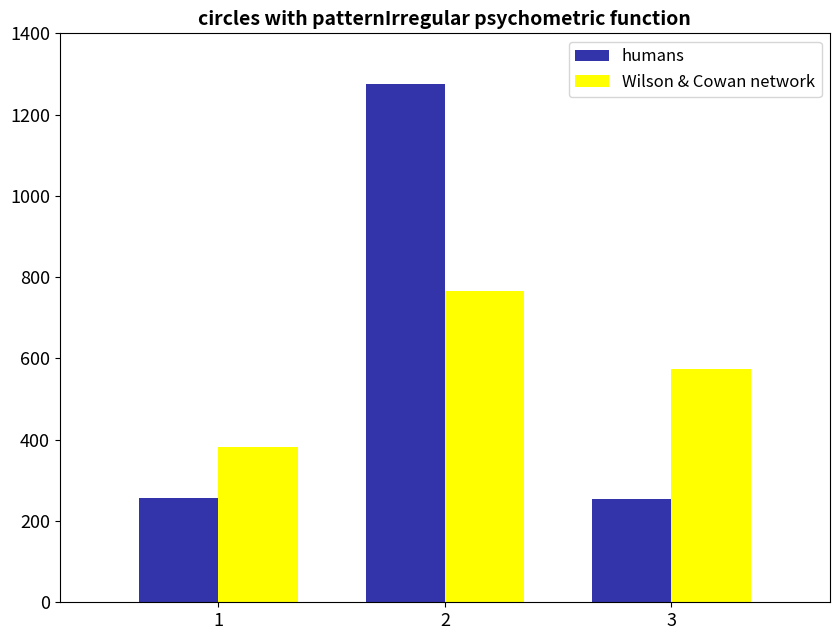

What is the smallest value displayed?

255